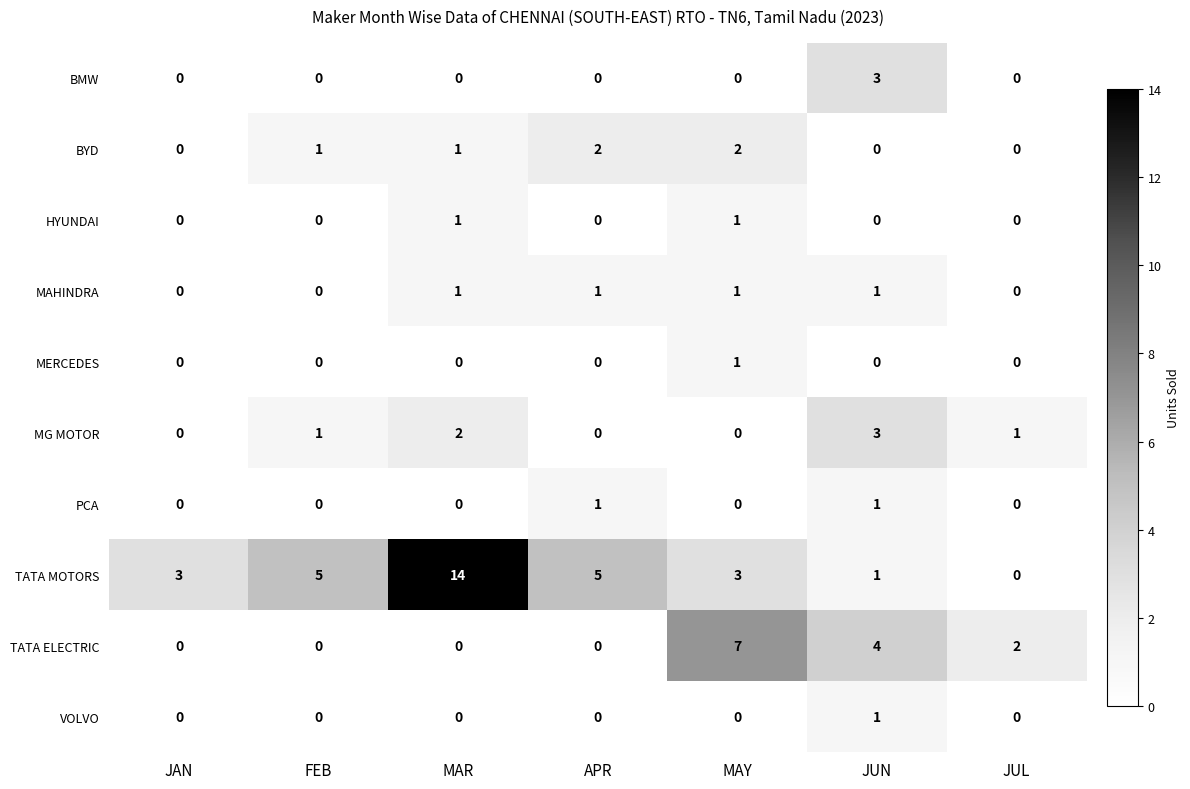

How many data points in TATA ELECTRIC are above 0?

3